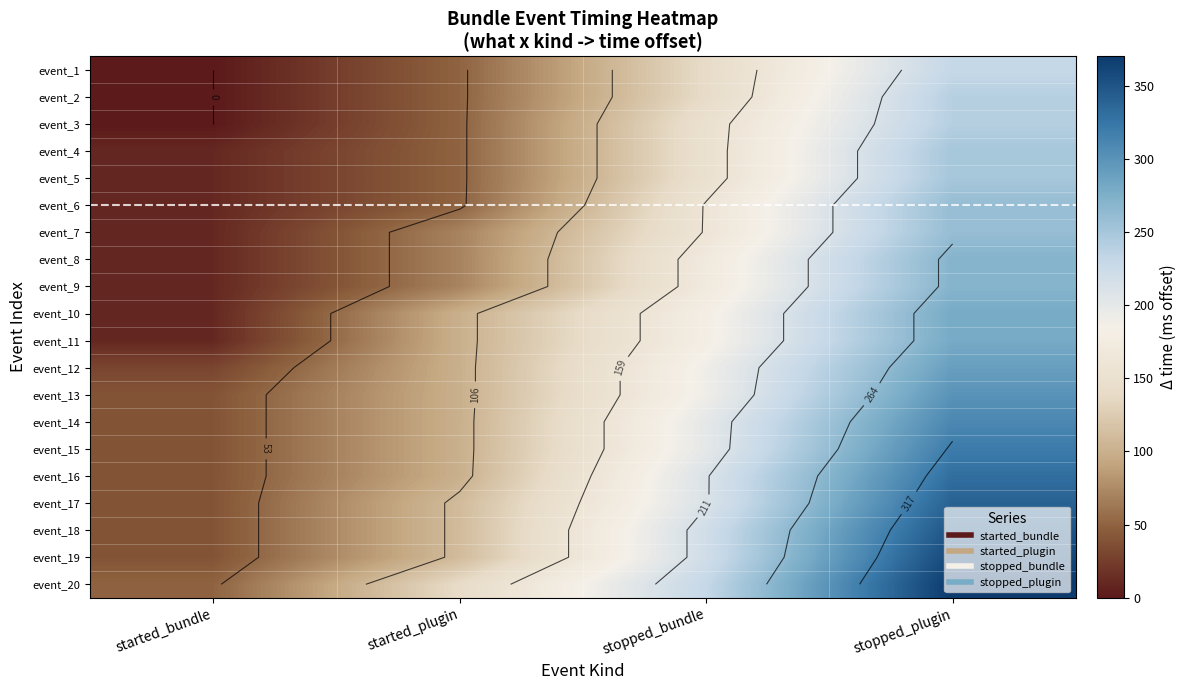

What is the total value across all series at started_plugin?

1680